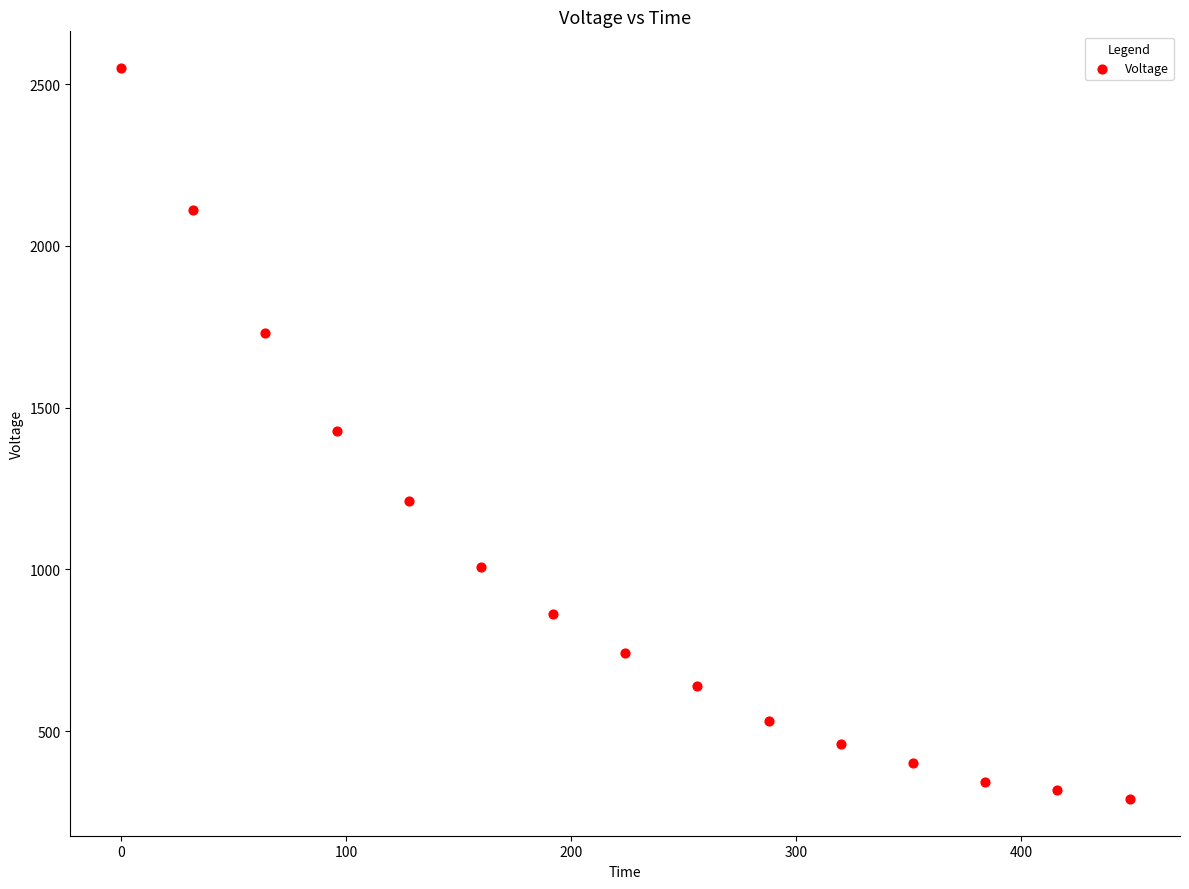

What is the range of X values (max minus min)?

448.0